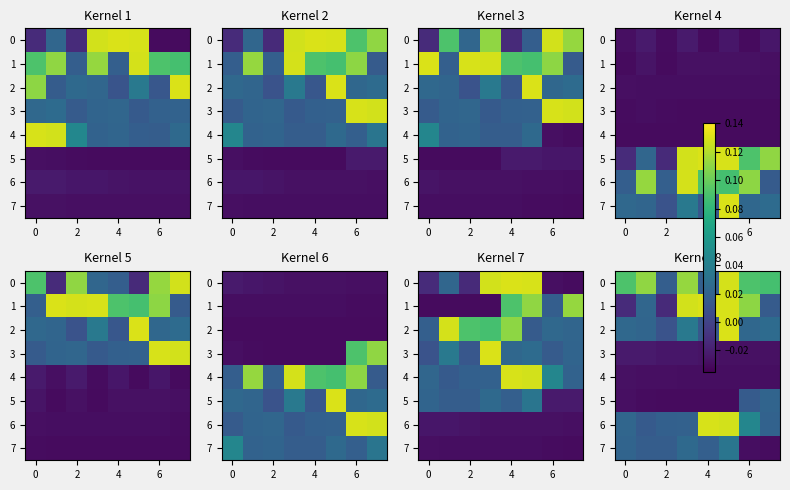

True or false: 3 has a value of -0.0 at 2.

False